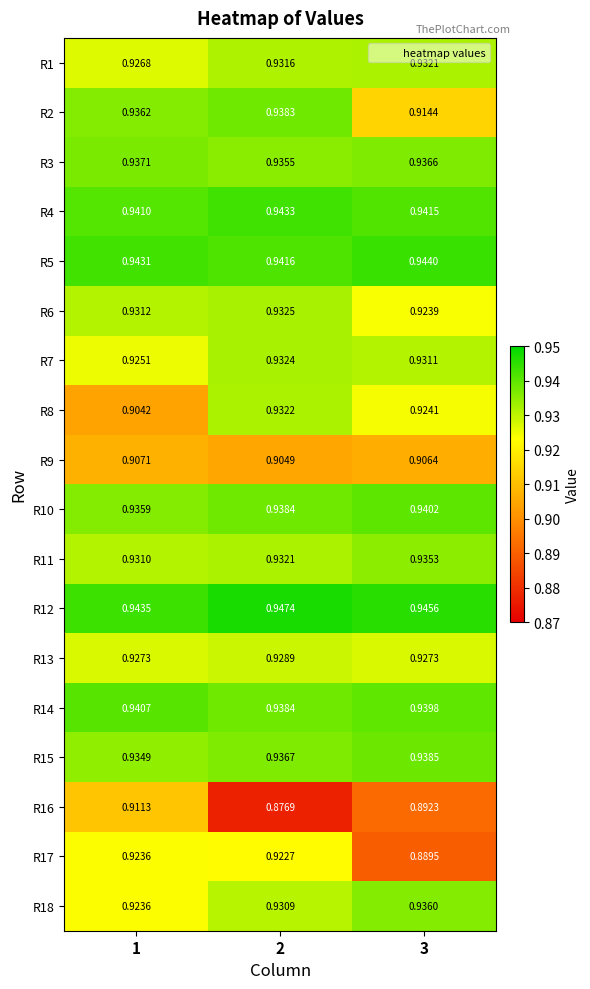

Which series has the widest spread of values?

R16